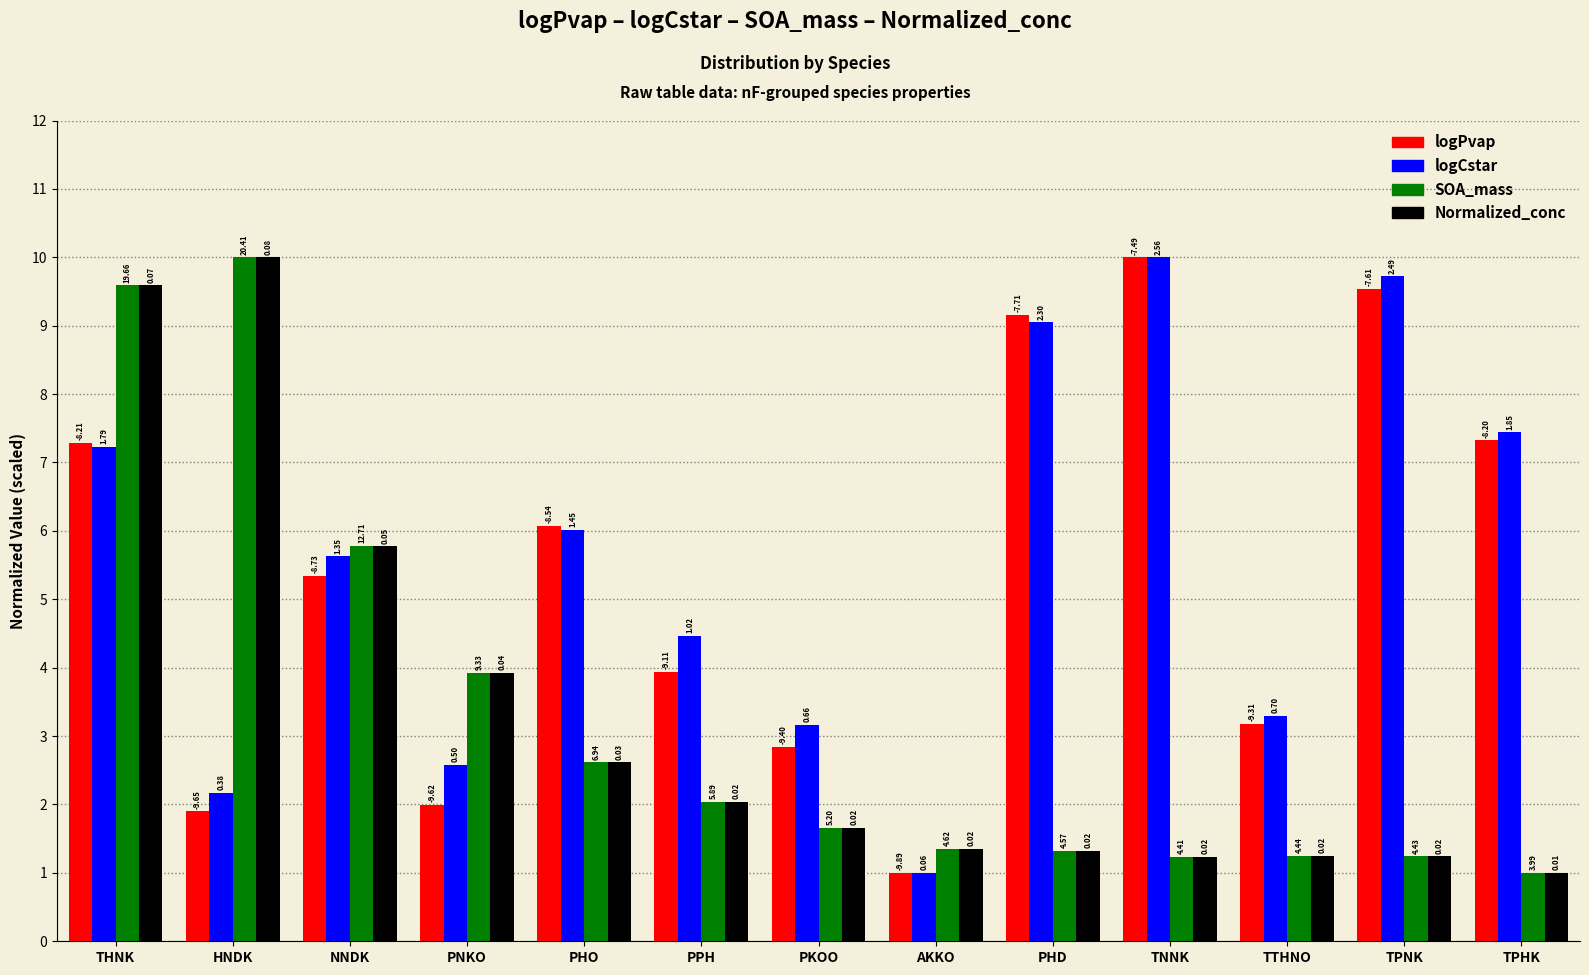

How many bars are there in total?

52